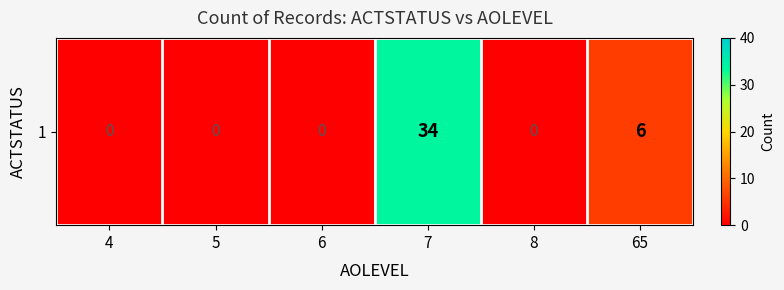

Reading left to right, extract all data points from this chart.

4=0	5=0	6=0	7=34	8=0	65=6